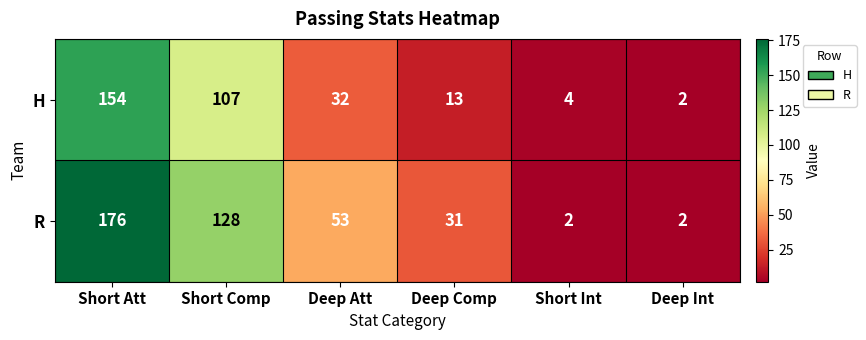

Which series has the widest spread of values?

R